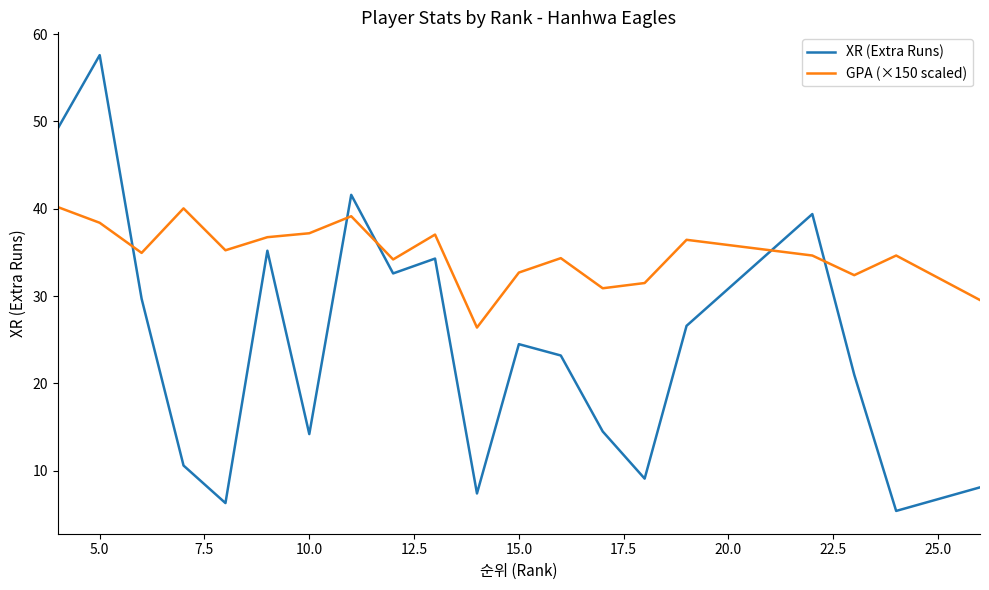

After their last crossing, which series has the higher values: GPA (×150 scaled) or XR (Extra Runs)?

GPA (×150 scaled)